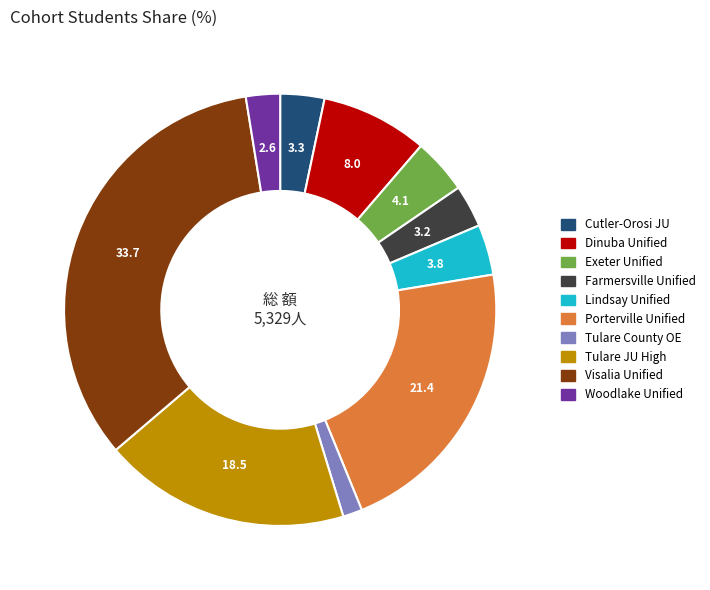

Does any single category account for the majority?

No